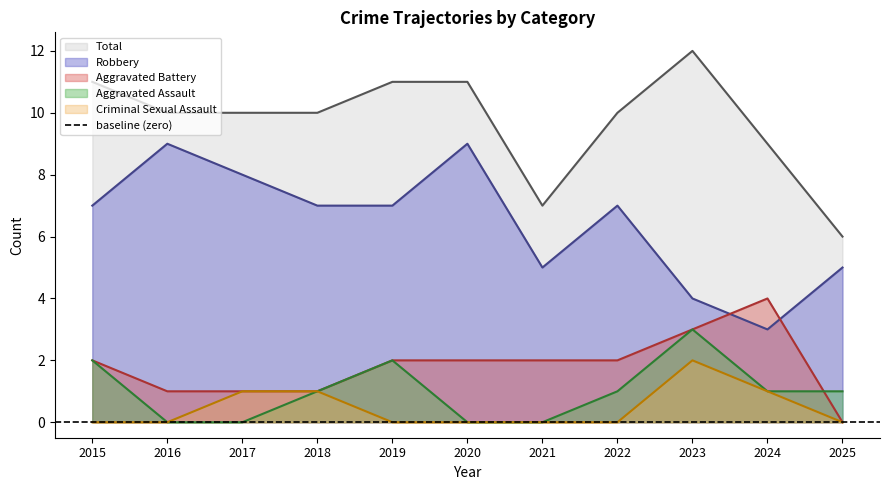

Is it true that Total equals 7 at 2018?

False